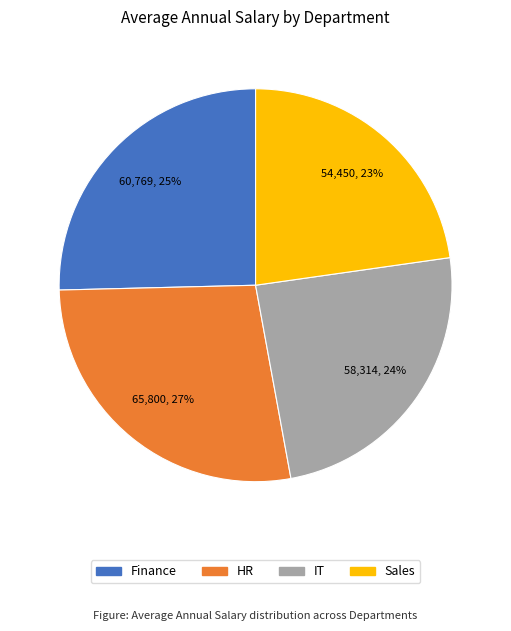

Does any single category account for the majority?

No